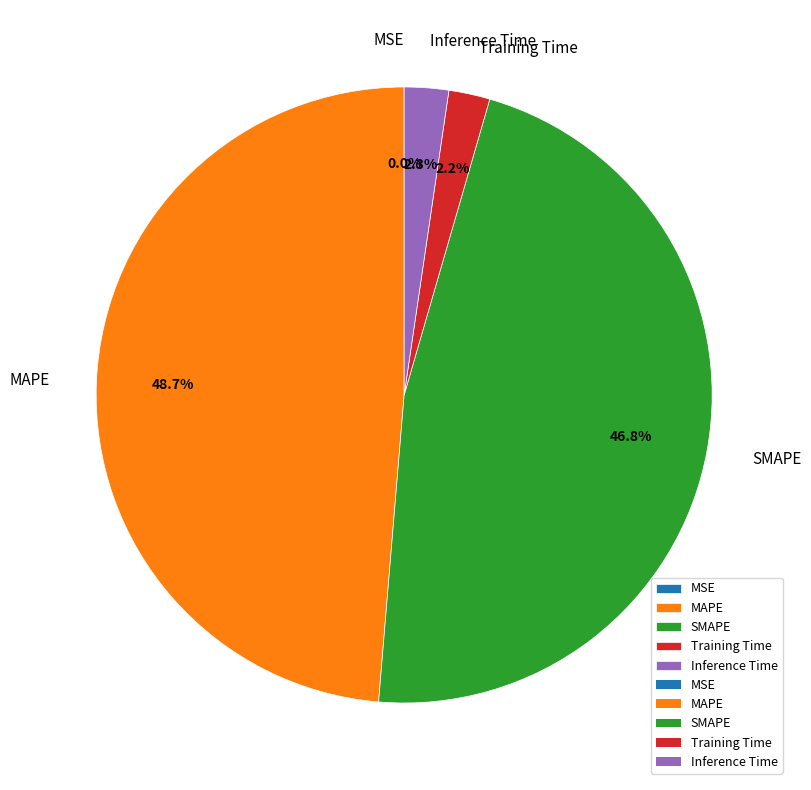

How much of the chart is everything except MAPE?

51.3%